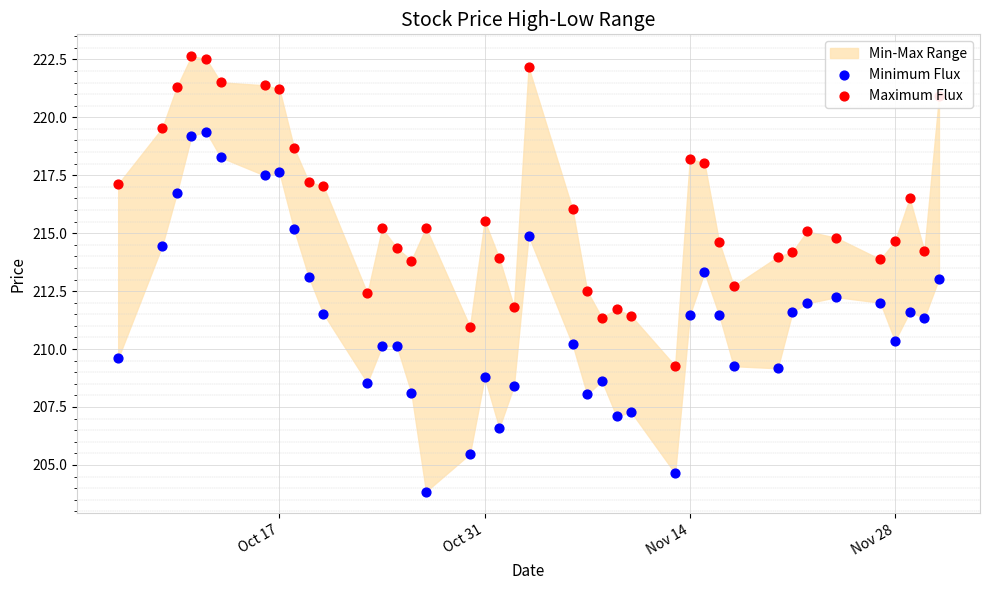

Which series reaches the minimum Y coordinate?

Minimum Flux